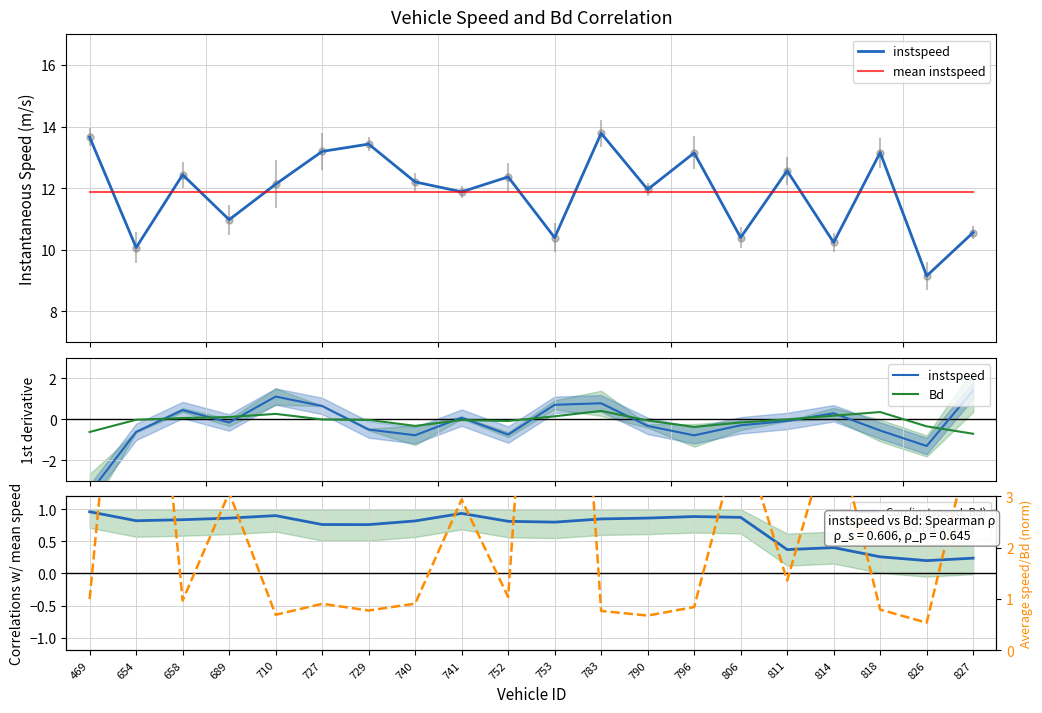

What is the value of the Bd point at the 3rd from the left?

0.1